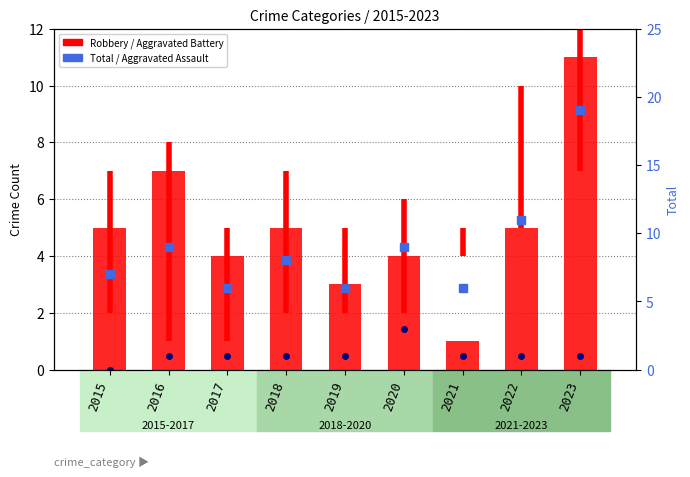

What is the difference between the maximum and minimum values in the Aggravated Assault series?

3